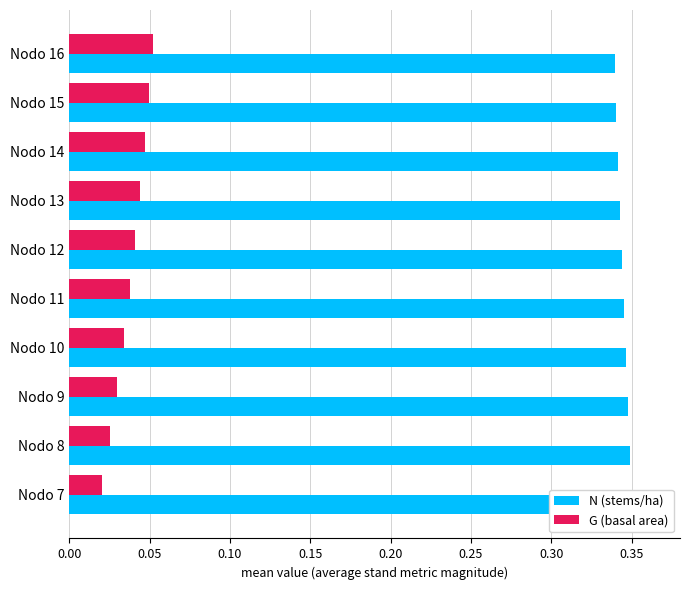

How many categories are shown in the chart?

10